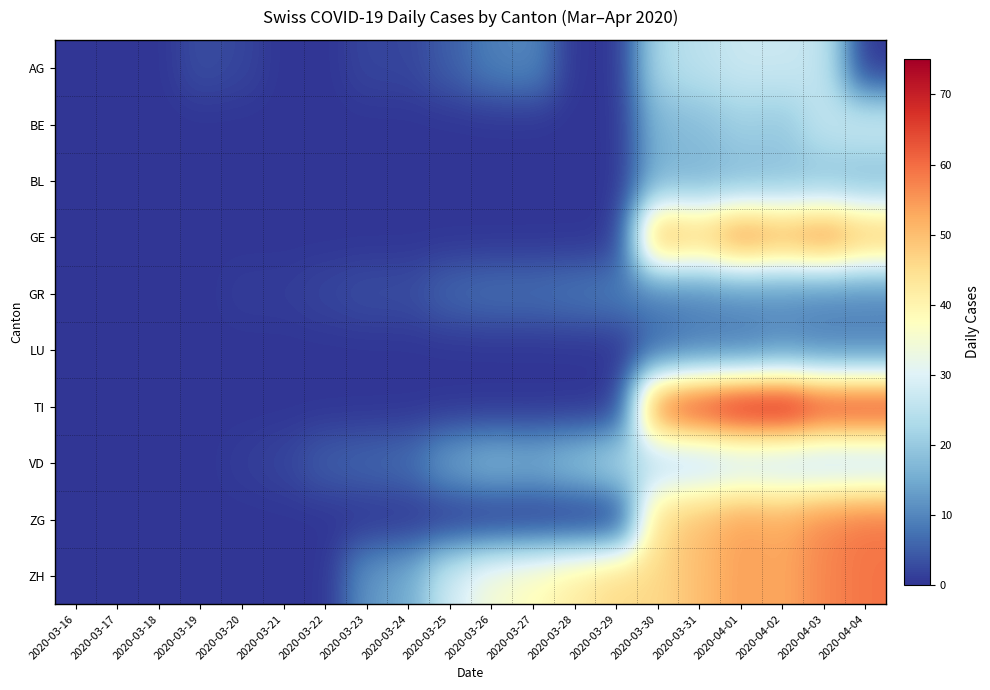

What is the difference between the highest and lowest values at 2020-03-20?

2